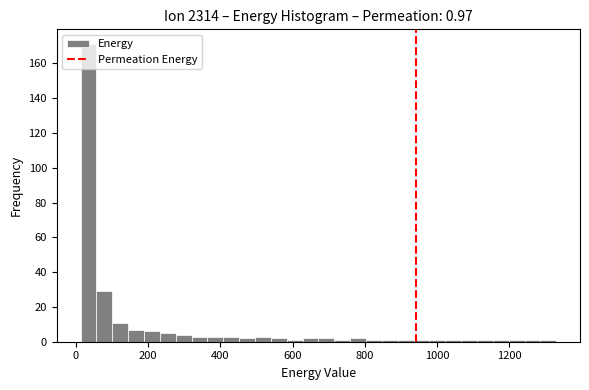

Read against the x-axis, roughly where is the centre of the tallest bar?

40